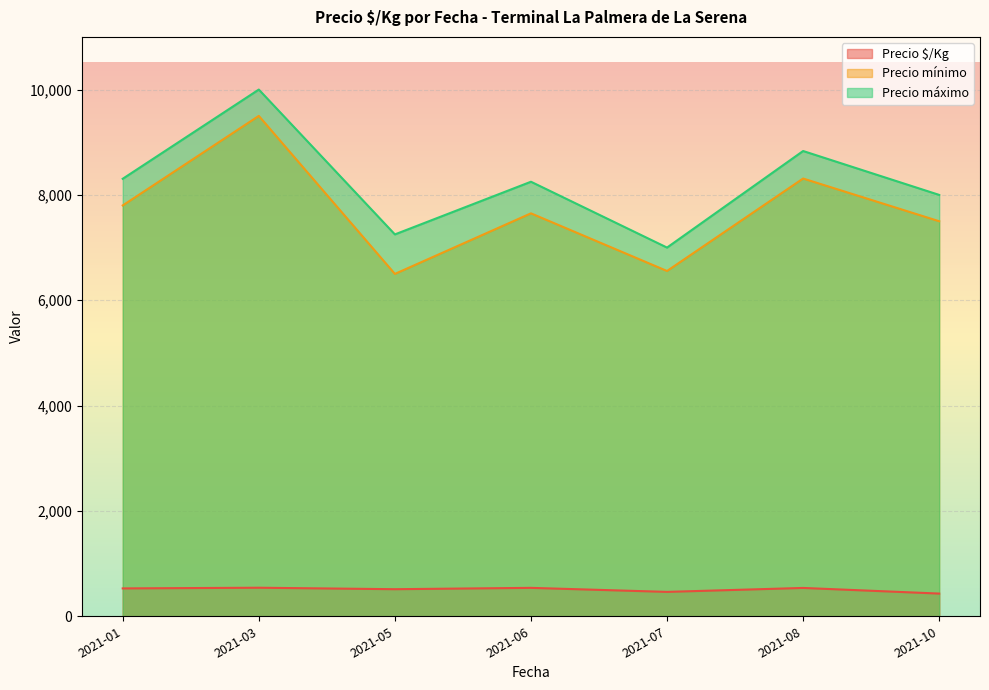

Does the chart display data point markers on the line(s)?

No